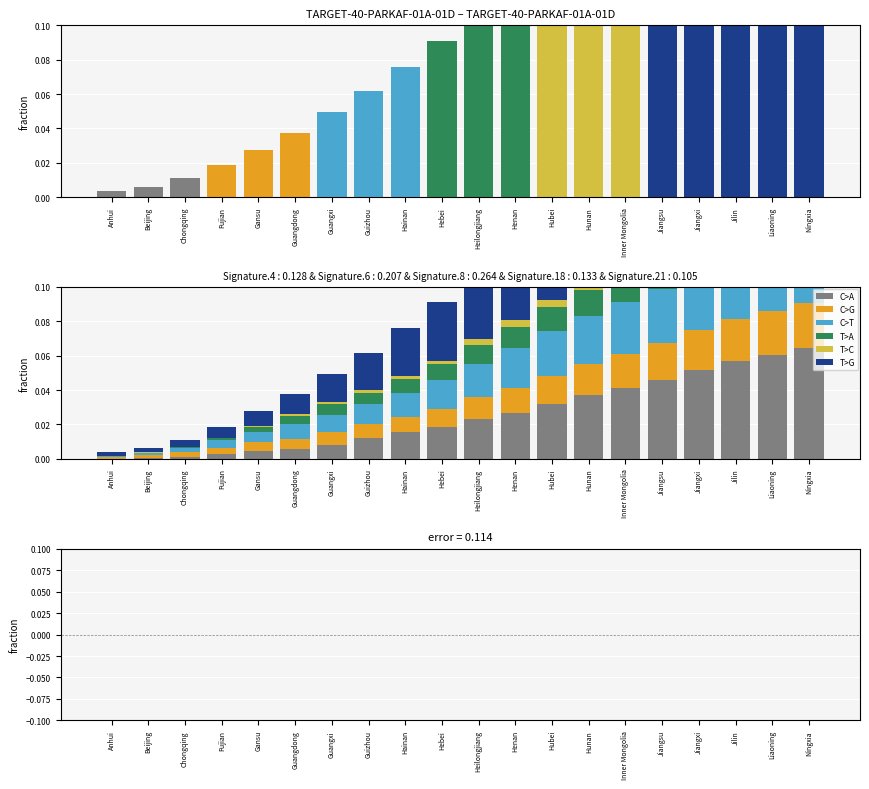

Which category has the highest value in the C>G series?

Ningxia